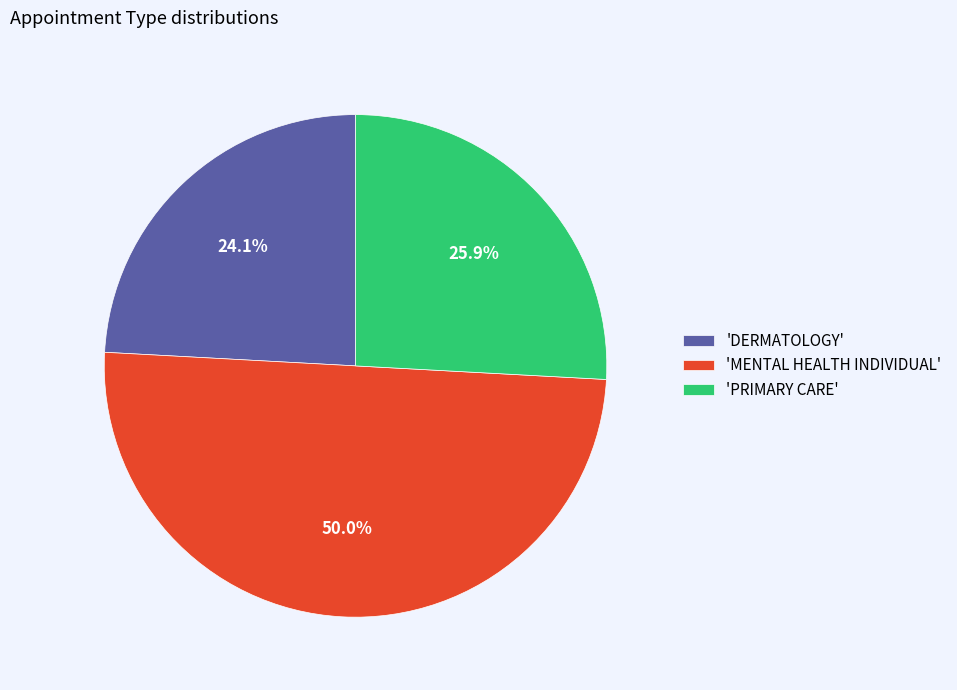

Combined, do 'DERMATOLOGY' and 'MENTAL HEALTH INDIVIDUAL' account for over 50%?

Yes